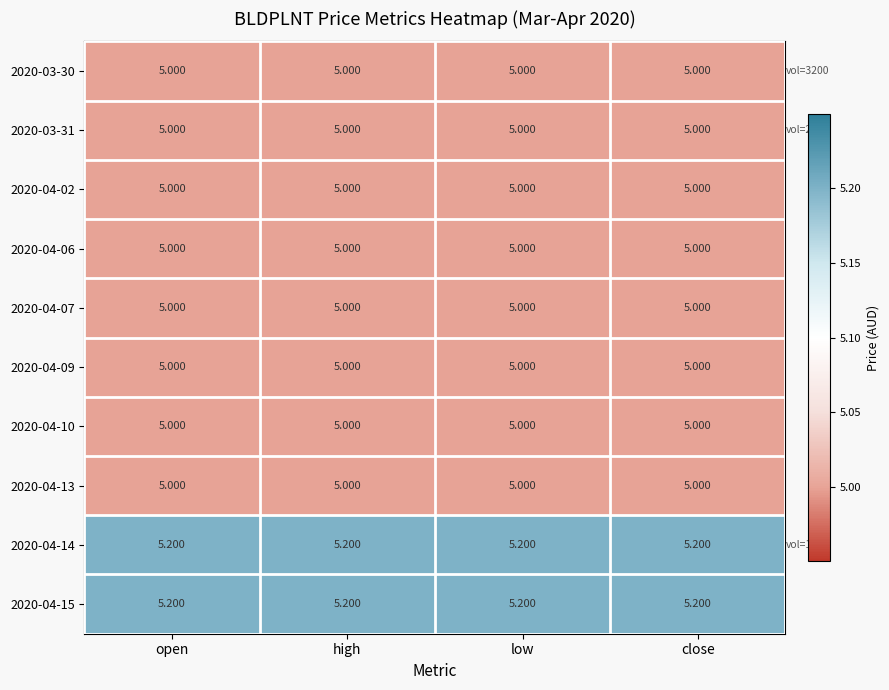

Is the value of 2020-04-09 at open greater than the value of 2020-04-15 at close?

No